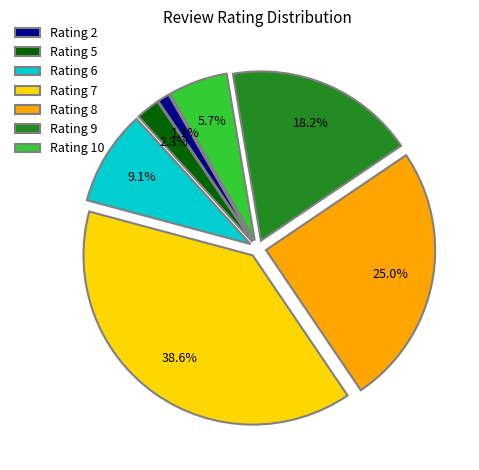

How many segments does this pie chart have?

7